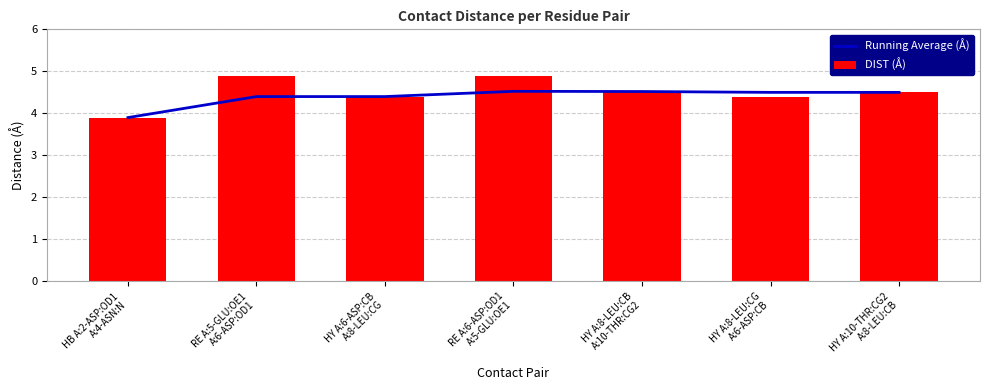

How many Running Average (Å) values are between 4 and 5?

6